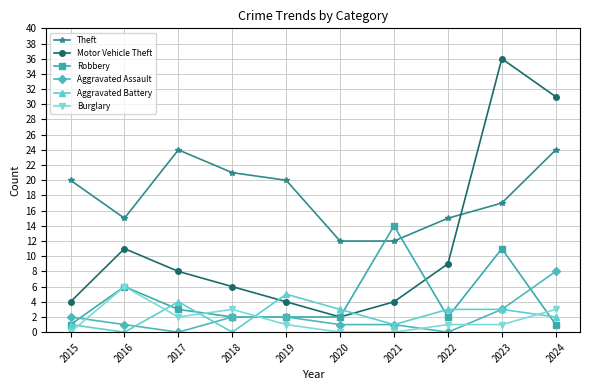

At which category does Burglary reach its first local valley?

2017